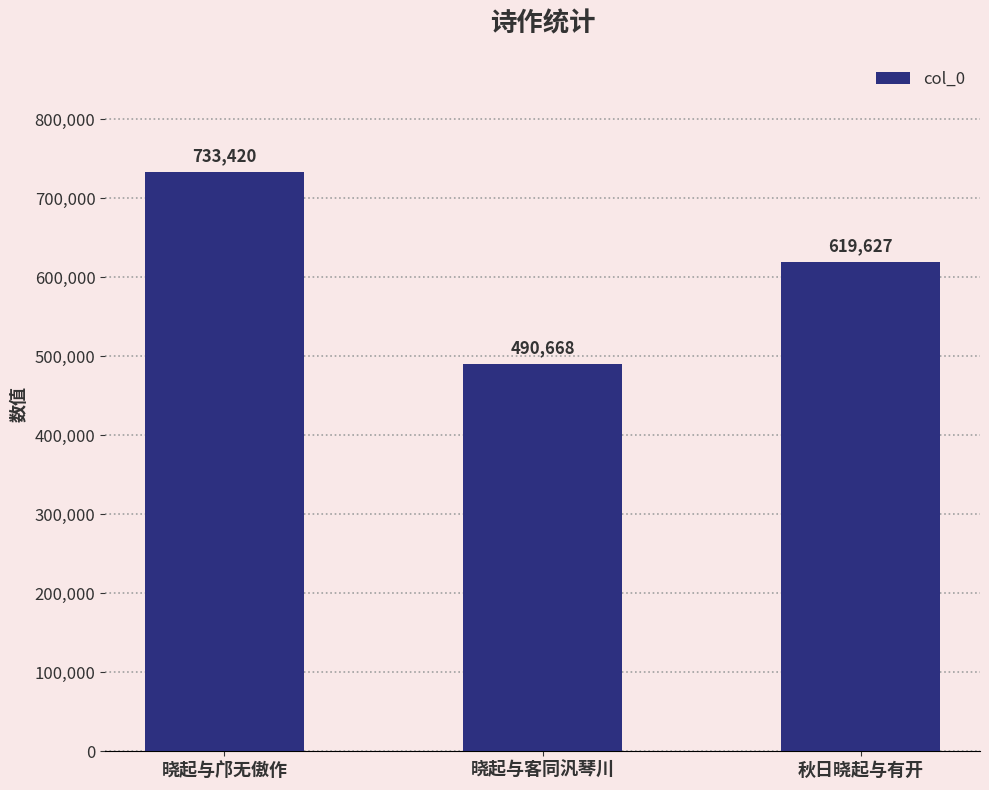

Are the bars grouped side by side (vs. stacked)?

No